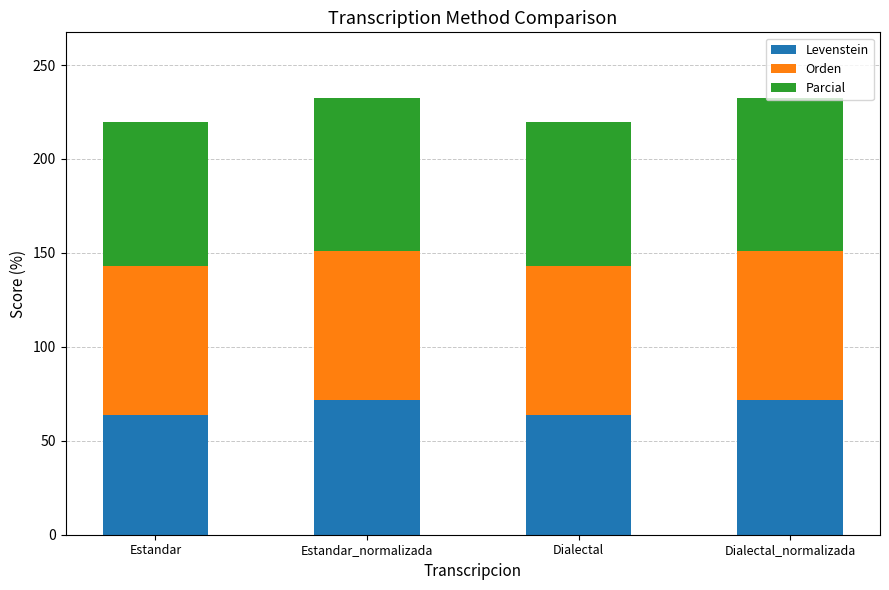

What is the sum of the Levenstein values at Dialectal_normalizada and Estandar_normalizada?

143.8